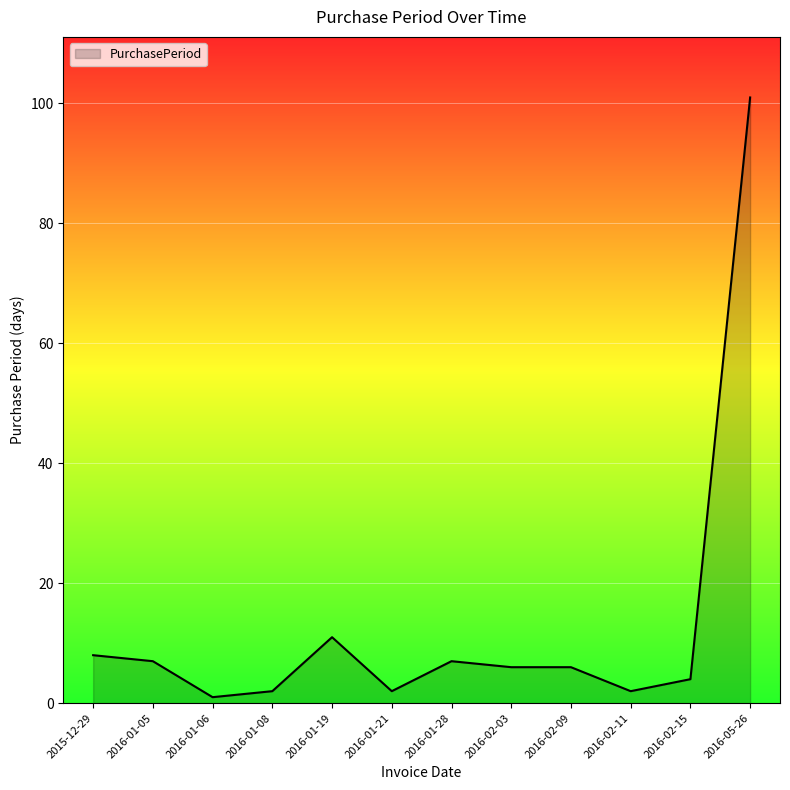

How many lines are shown in the chart?

1